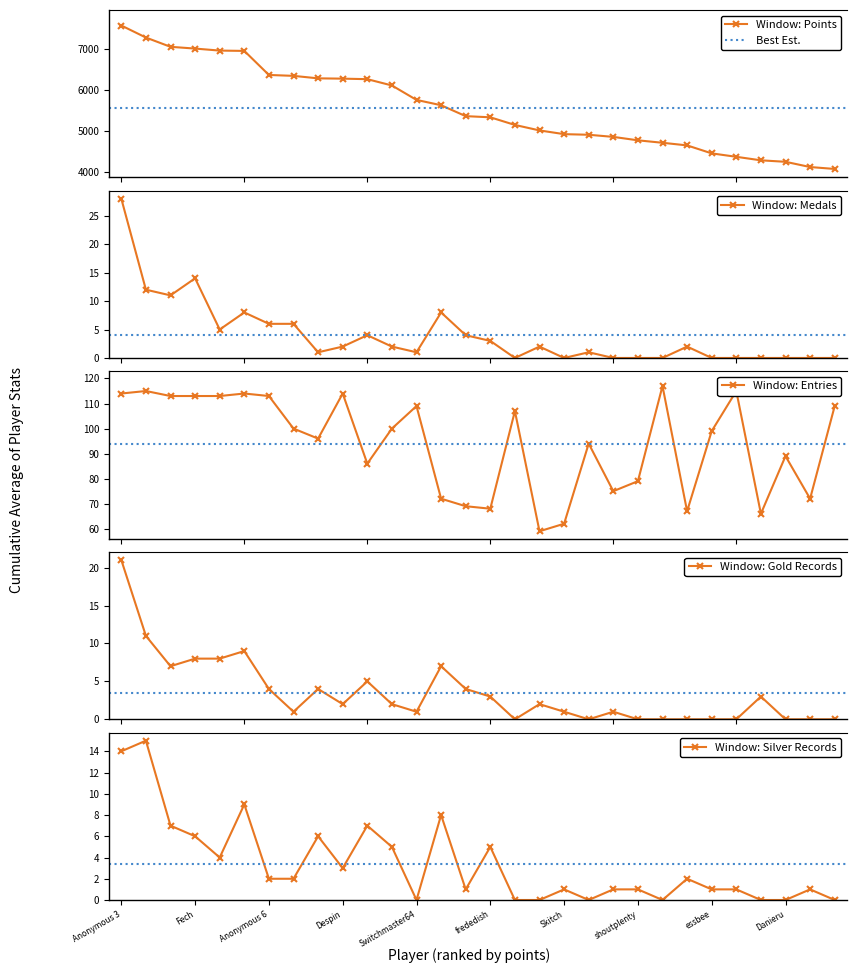

Is this an area chart (filled region under the line)?

No